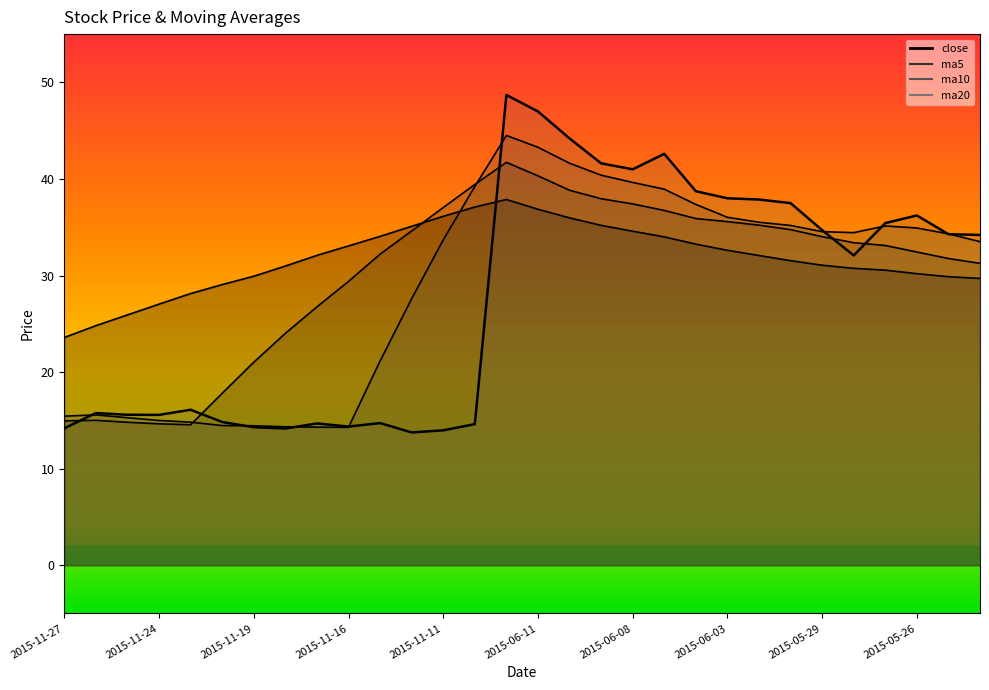

What is the average value of the ma5 series?

29.0